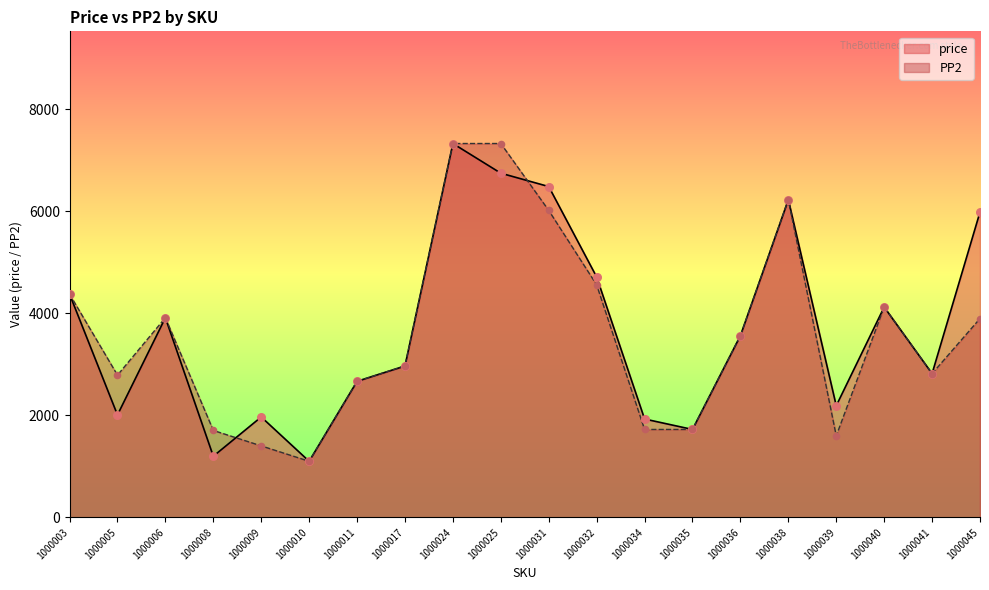

At how many categories does at least one series exceed 5198?

5